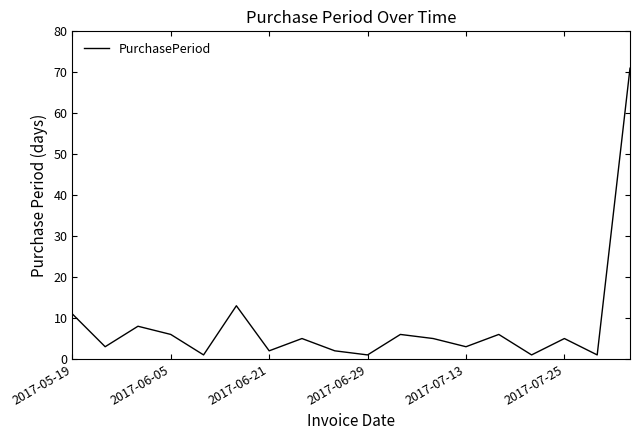

Reading right to left, transcribe all the data shown in this chart.

71	1	5	1	6	3	5	6	1	2	5	2	13	1	6	8	3	11